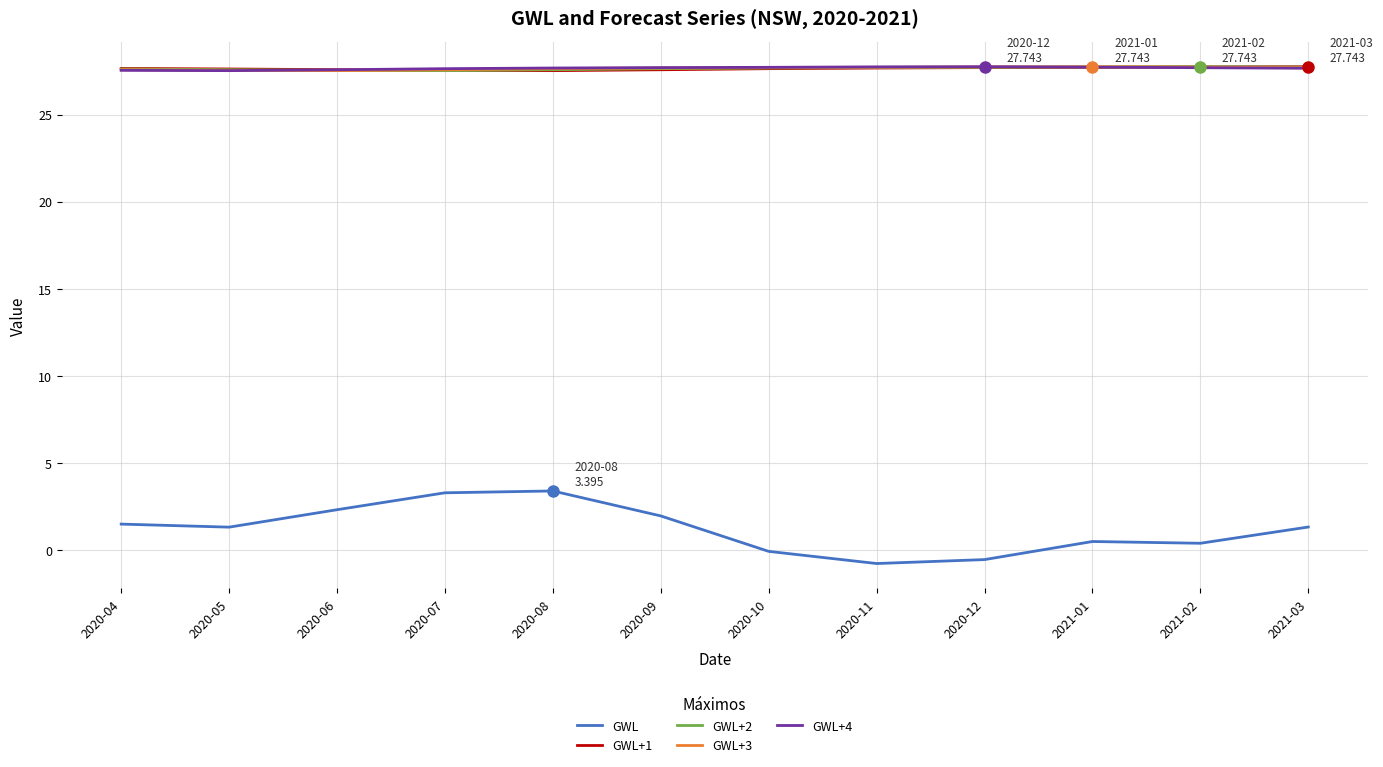

How many lines are shown in the chart?

5